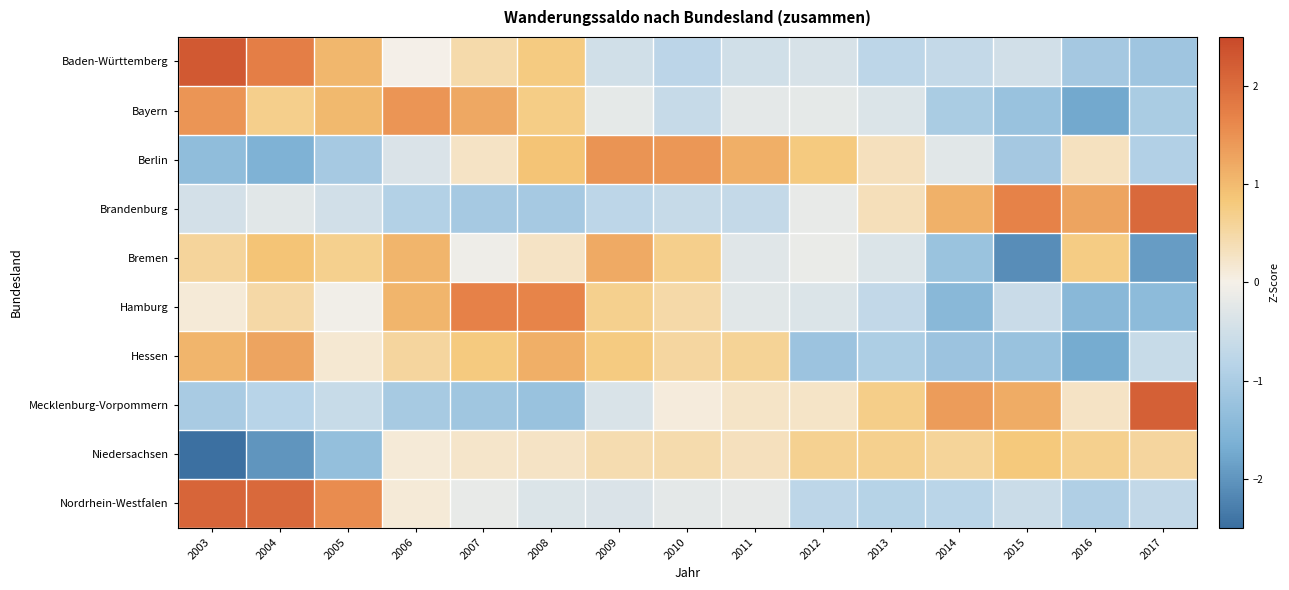

At 2014, list the series in order from smallest to largest.

Hamburg, Bremen, Hessen, Bayern, Nordrhein-Westfalen, Baden-Württemberg, Berlin, Niedersachsen, Brandenburg, Mecklenburg-Vorpommern